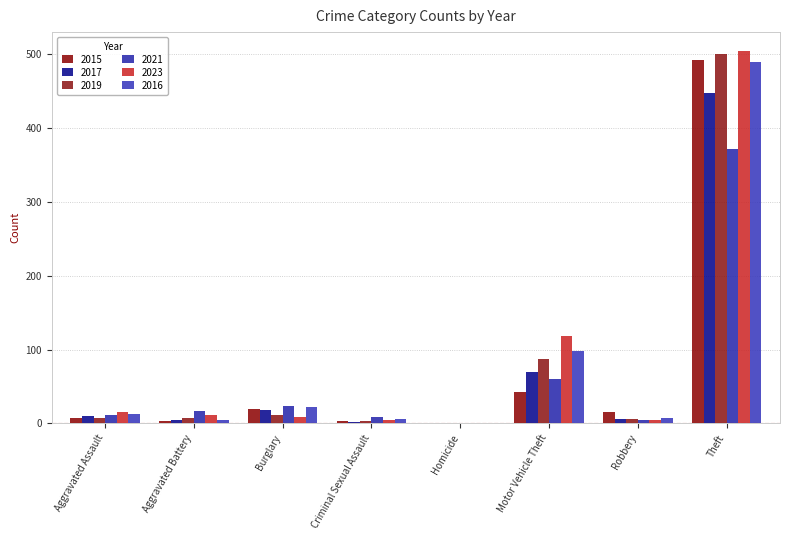

Are the bars grouped side by side (vs. stacked)?

Yes